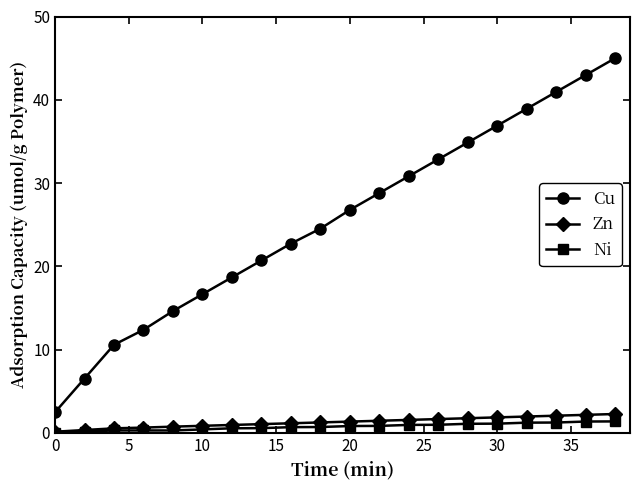

What is the value of the Zn point at the 9th from the left?

1.1